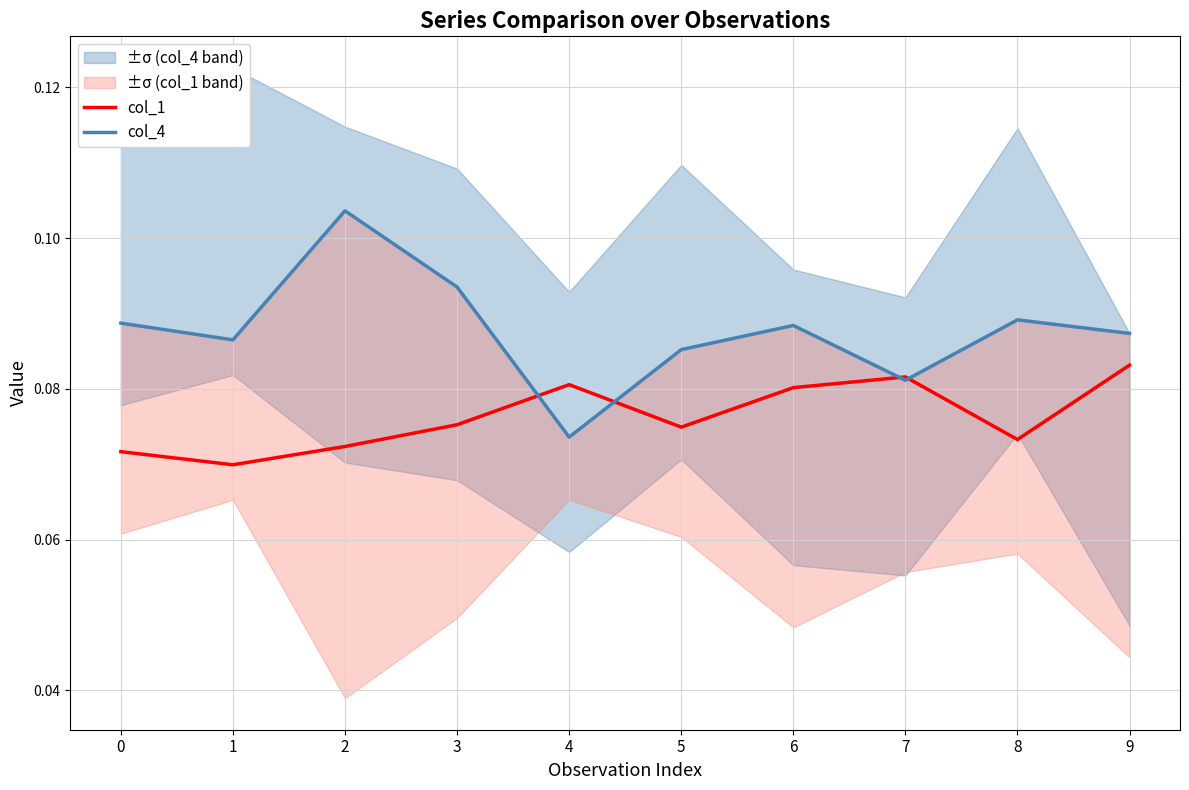

The col_1 series shows 0.0 at 6. True or false?

False